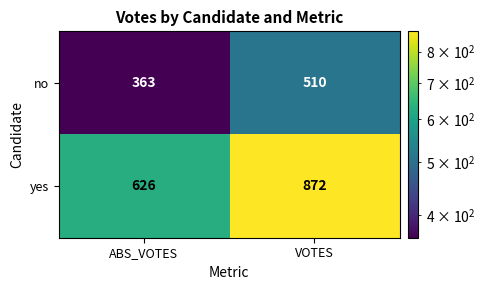

Reading left to right, list all the values displayed in this chart.

no: ABS_VOTES=363	VOTES=510
yes: ABS_VOTES=626	VOTES=872